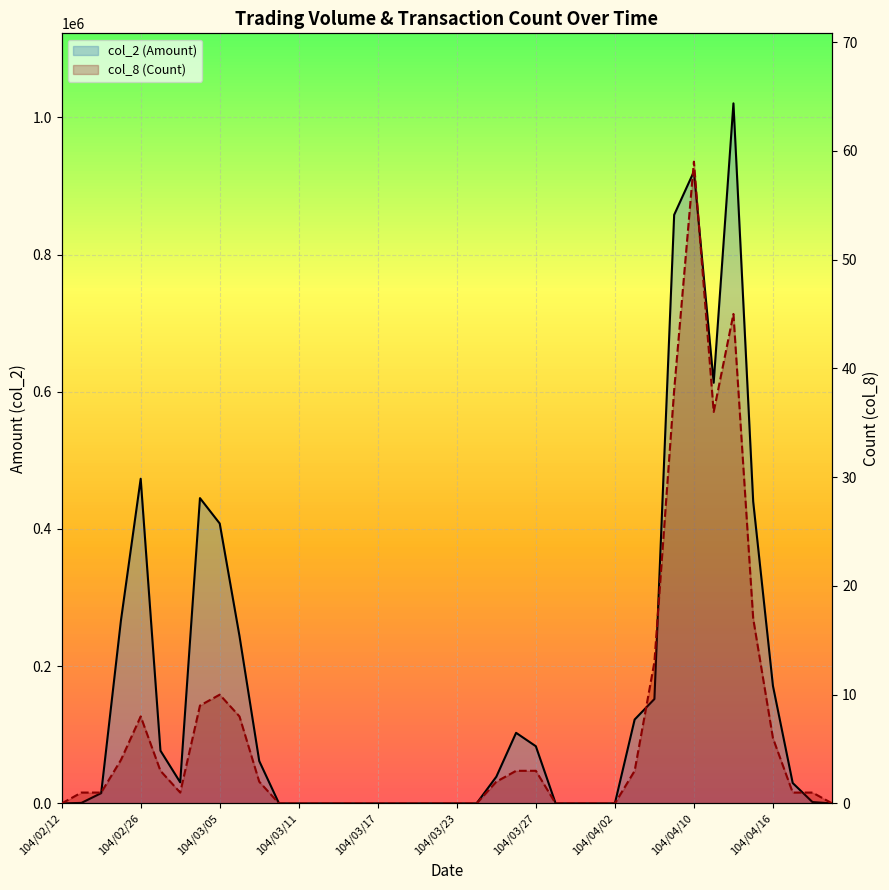

List the series in order of their peak value, highest first.

col_2 (Amount), col_8 (Count)